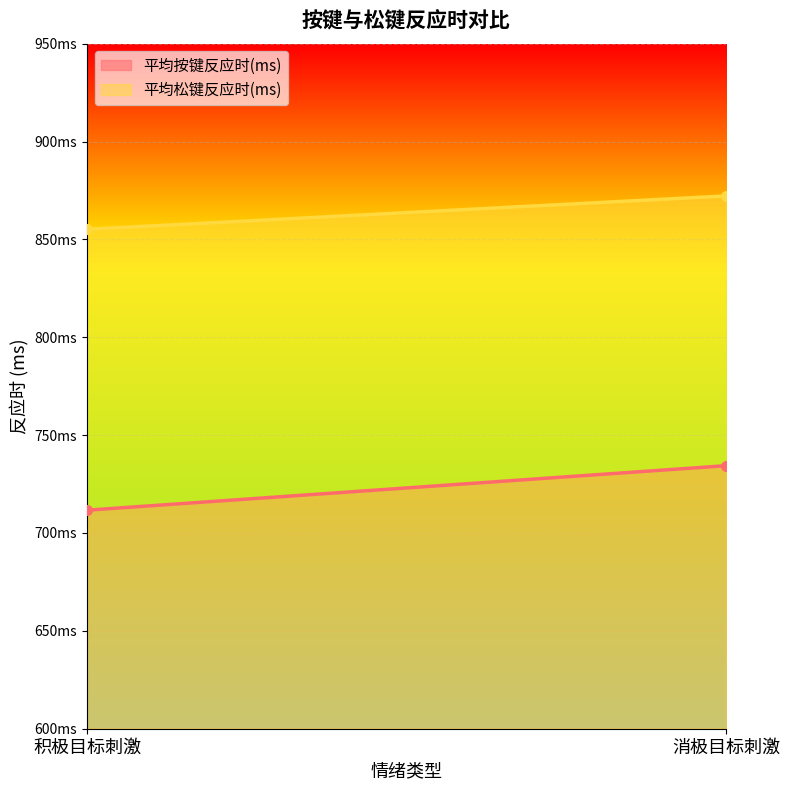

What value does the 平均松键反应时(ms) series have at 积极目标刺激?

855.1